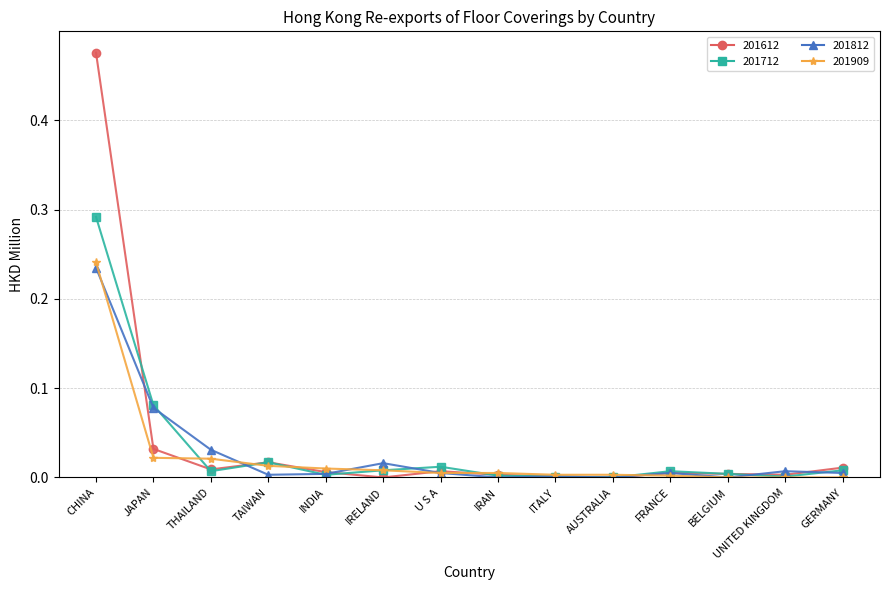

Is it true that 201612 equals 0.0 at THAILAND?

True